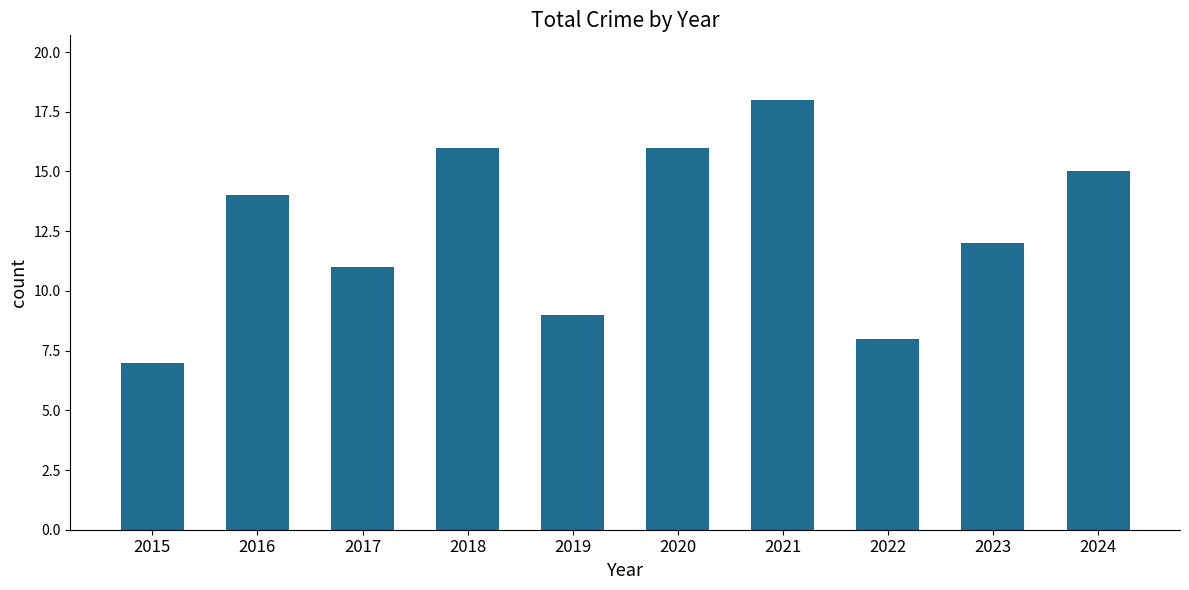

What is the difference between the values at 2022 and 2016?

6